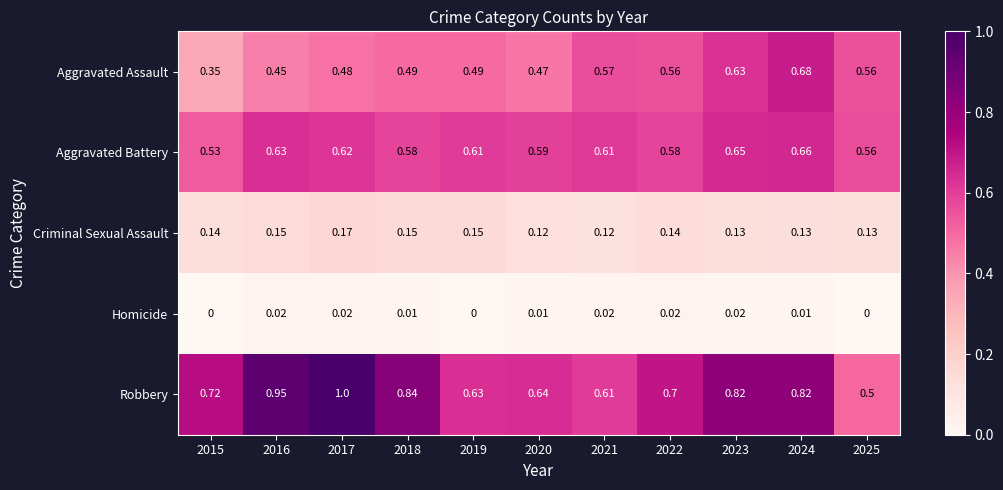

Which series has the largest range (max minus min)?

Robbery